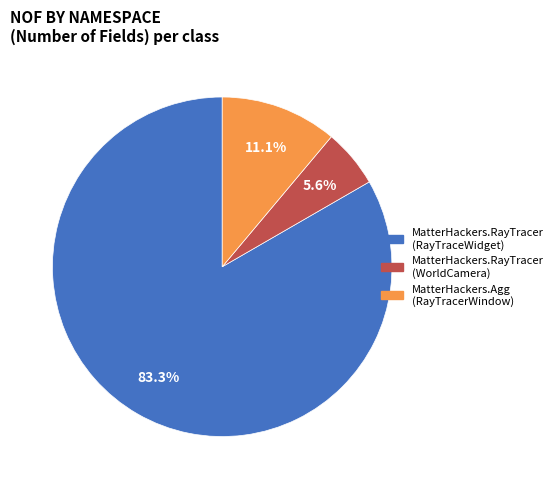

To the nearest percent, what percentage of the pie is MatterHackers.RayTracer (RayTraceWidget)?

83%